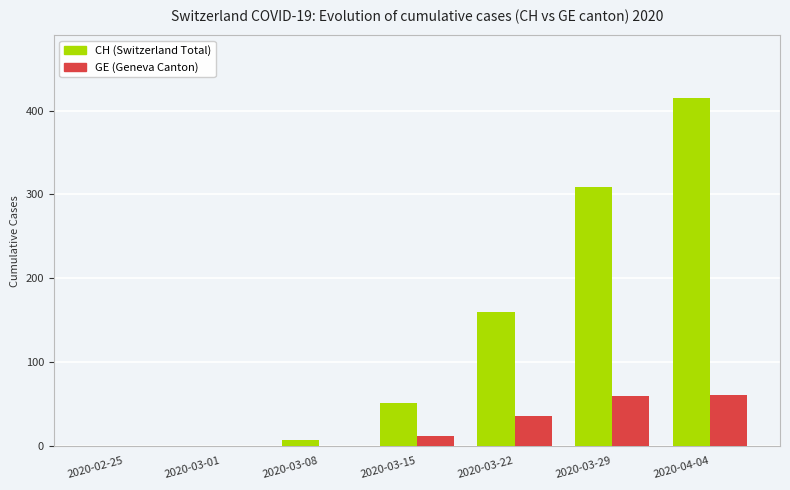

At which category is the sum across all series the highest?

2020-04-04